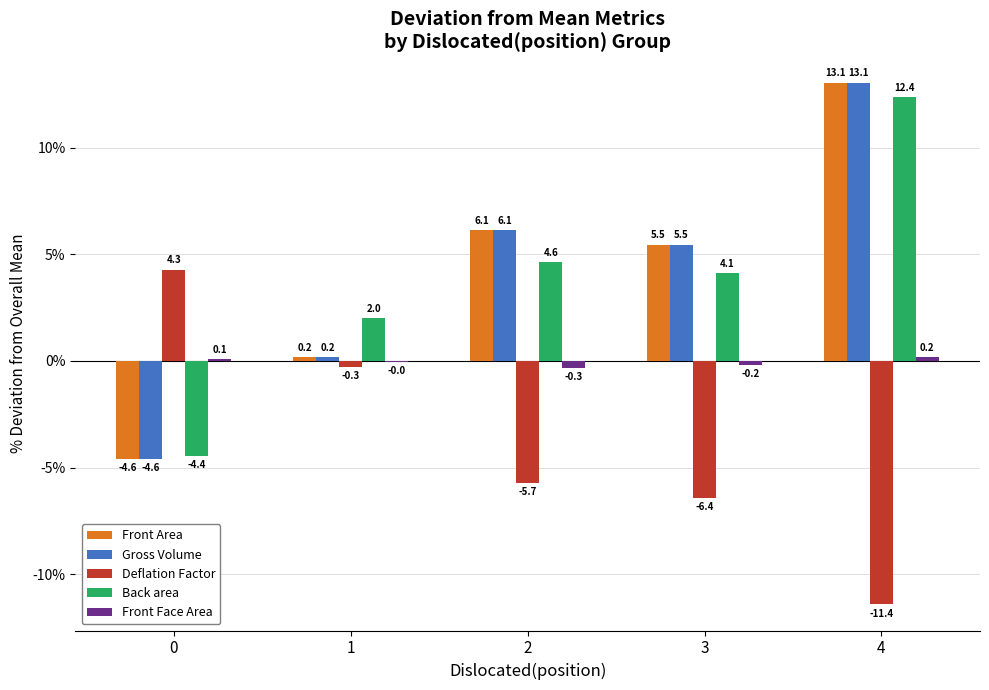

At which category is the sum across all series the highest?

4